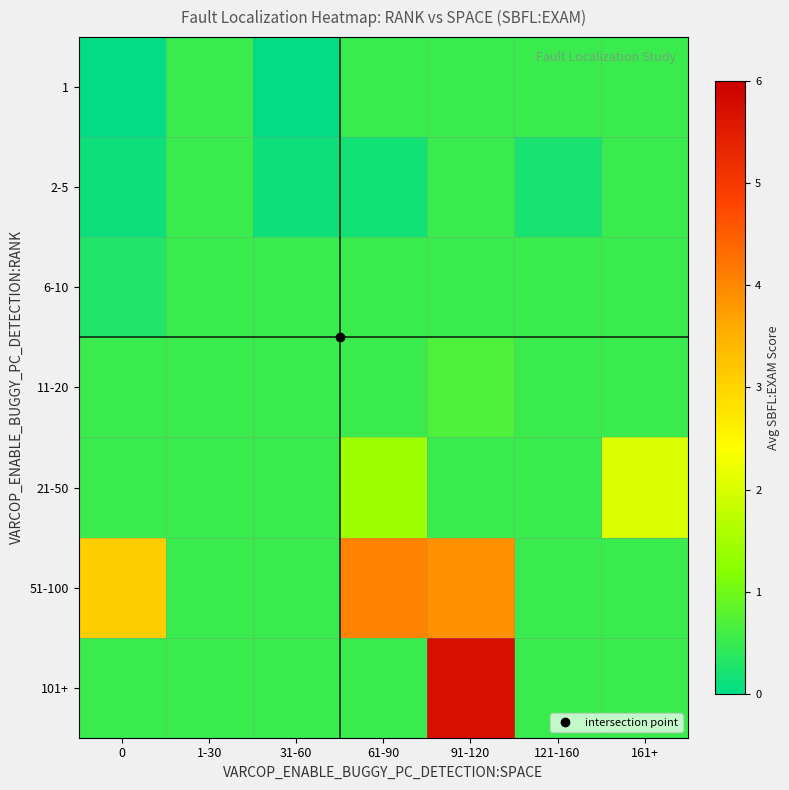

At 161+, list the series in order from smallest to largest.

1, 2-5, 6-10, 11-20, 51-100, 101+, 21-50